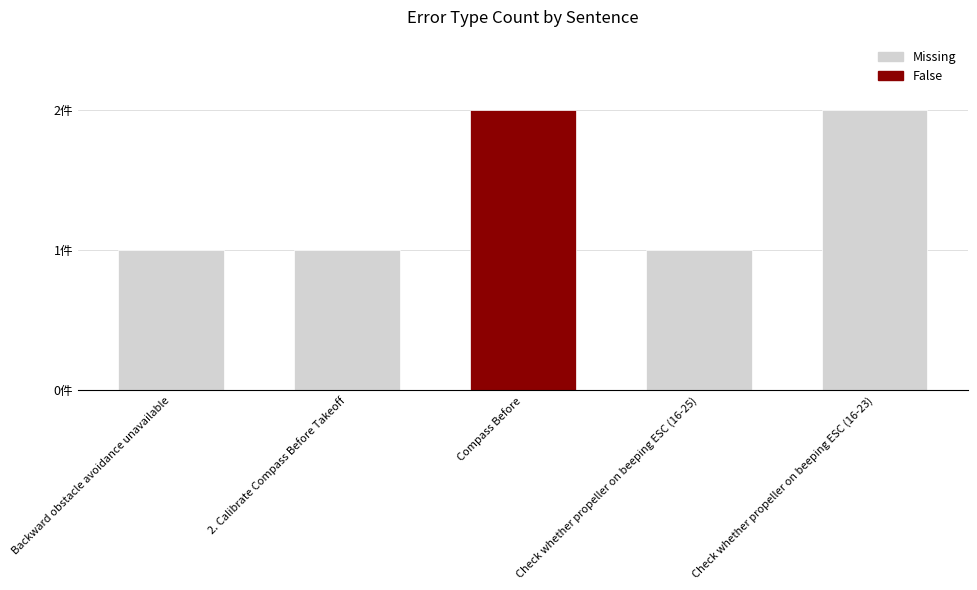

At which label is the value closest to 1?

Backward obstacle avoidance unavailable